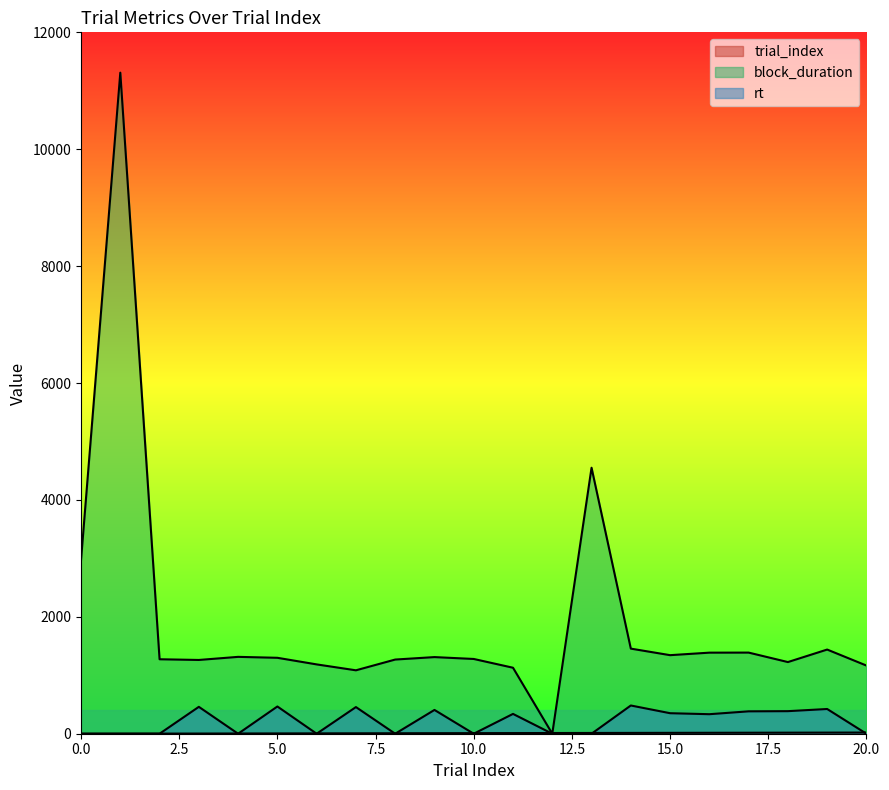

Read the trial_index value at 20, to the nearest 5.

20